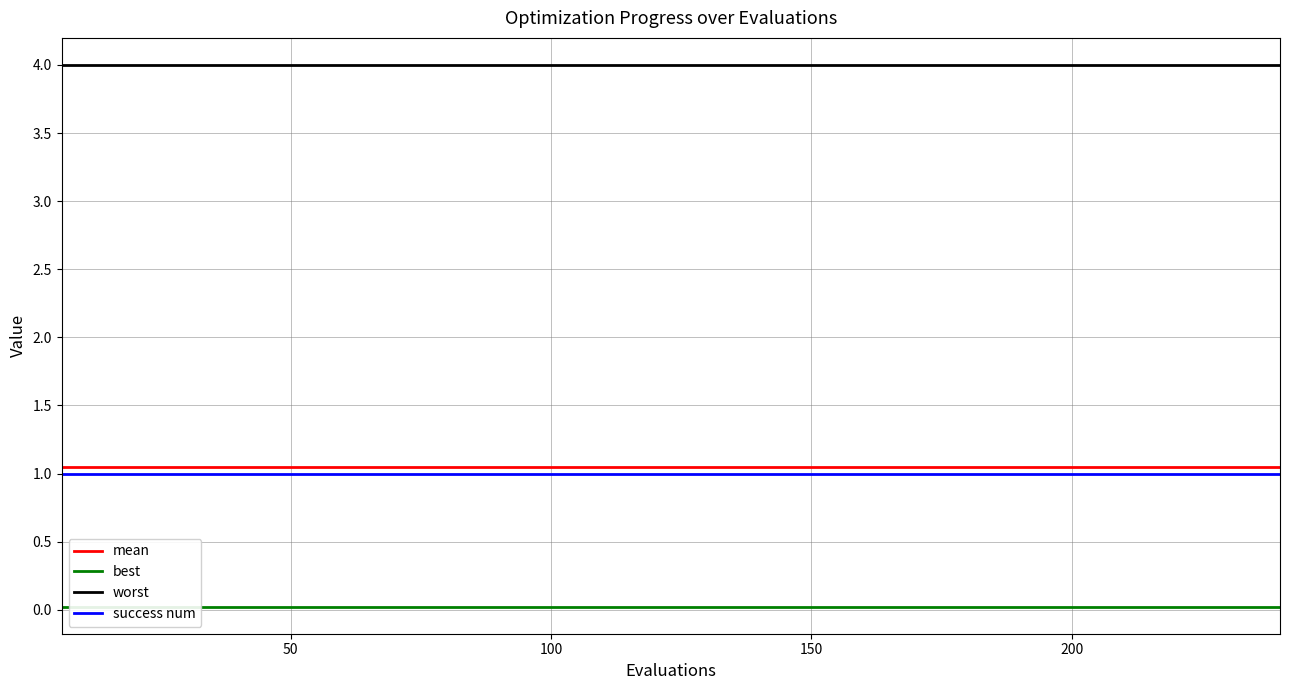

Which series has the largest total across all categories?

worst